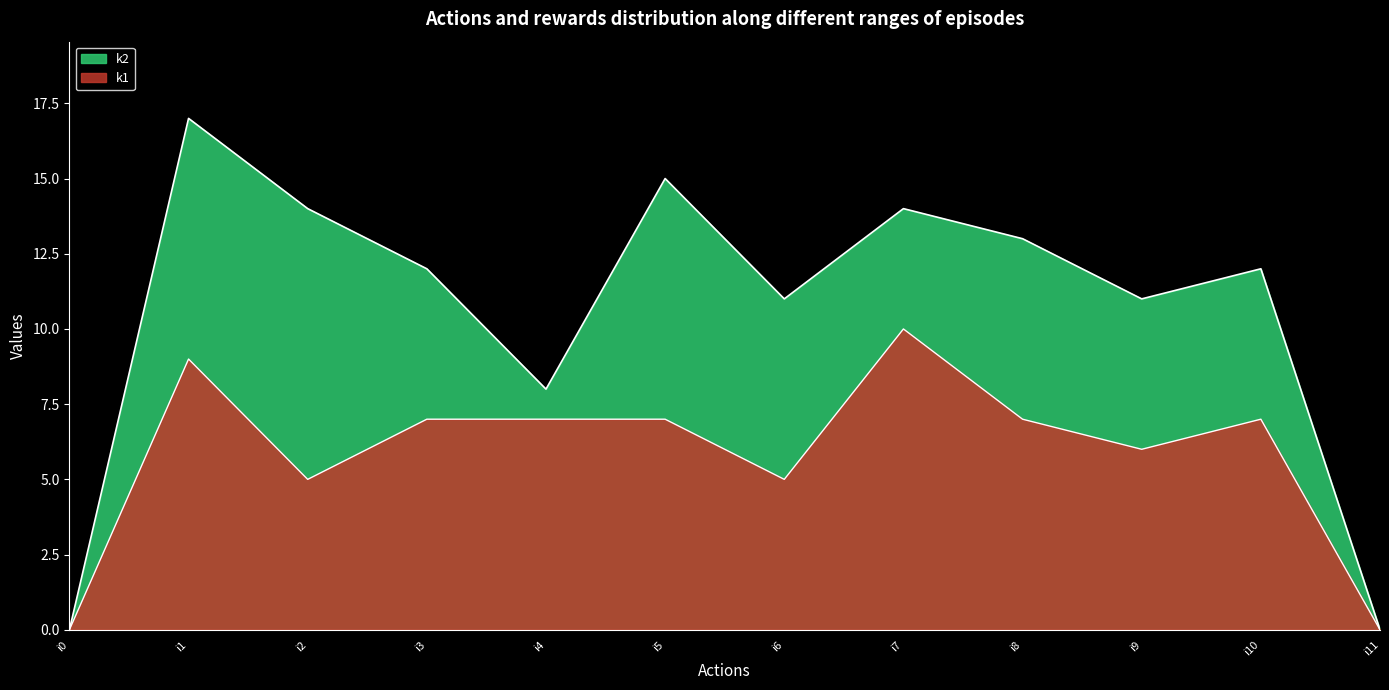

At how many categories does at least one series exceed 1?

10